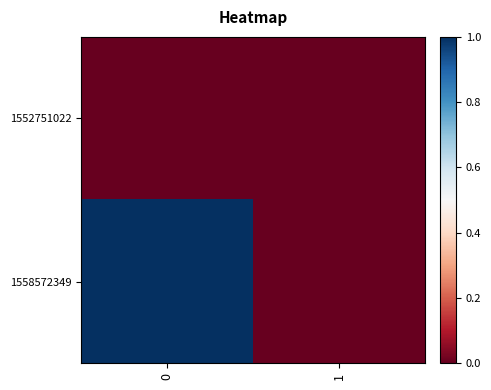

Rank the series by their average value, from highest to lowest.

1558572349, 1552751022